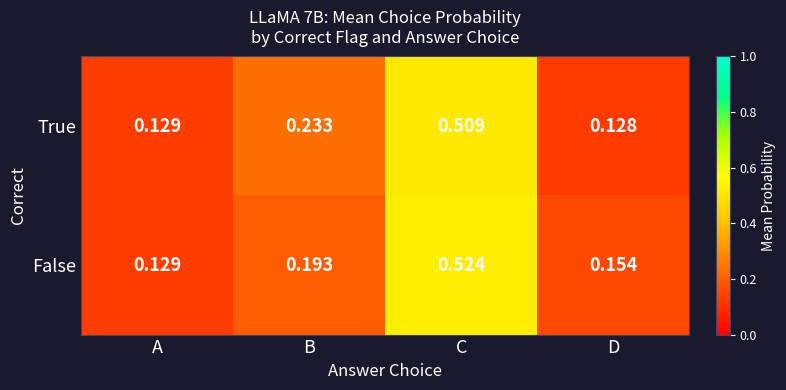

At D, list the series in order from largest to smallest.

False, True